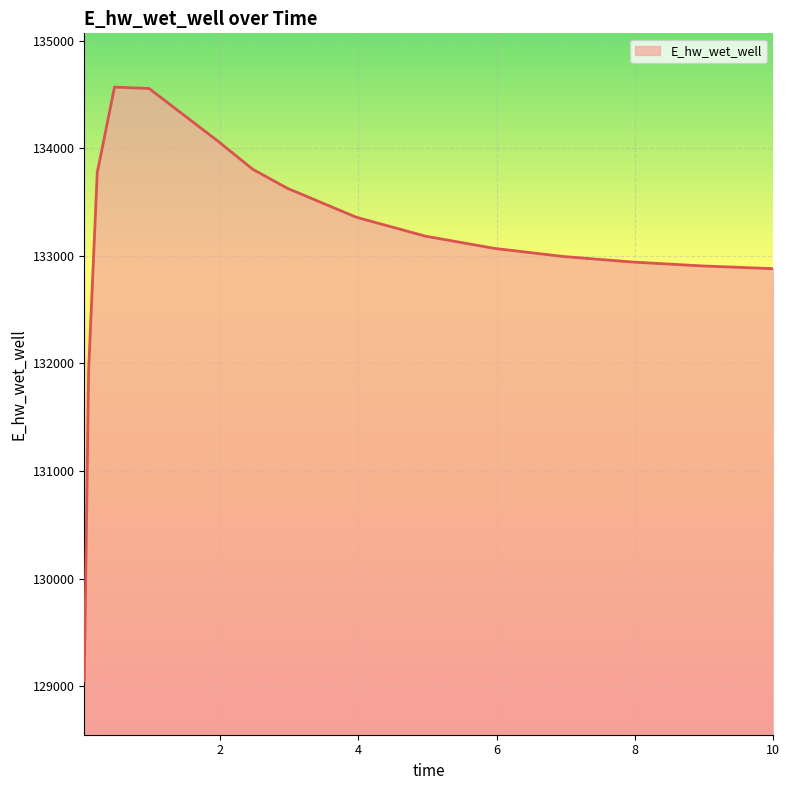

What is the greatest value displayed?

134569.5